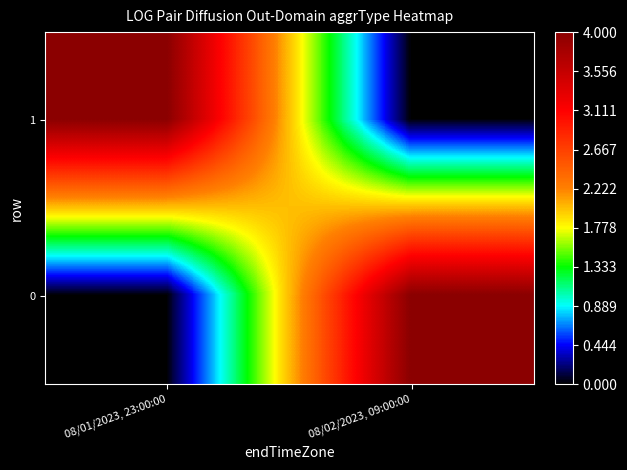

At 08/02/2023, 09:00:00, list the series in order from smallest to largest.

1, 0